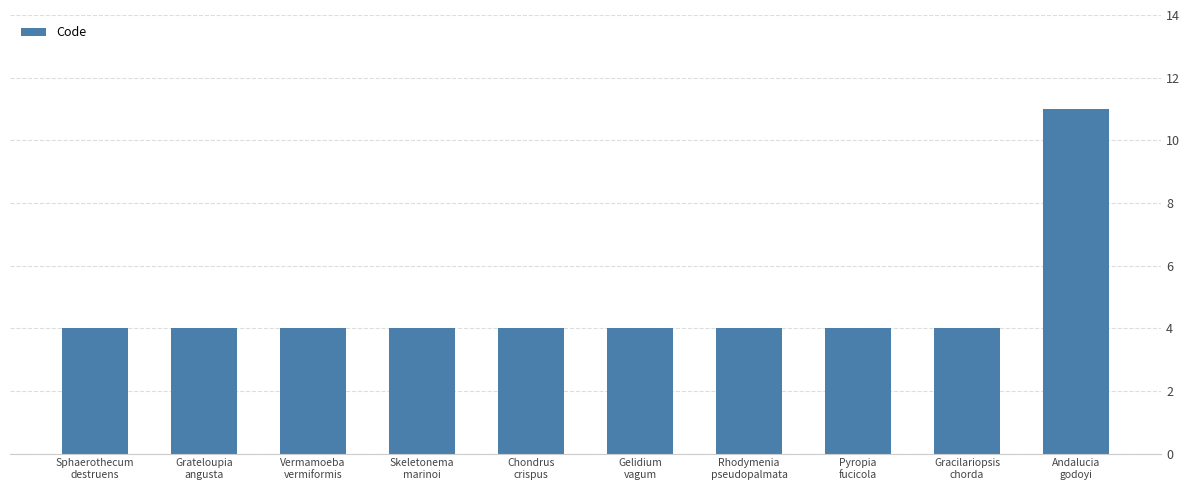

Is it true that the value at Pyropia
fucicola is 4?

True